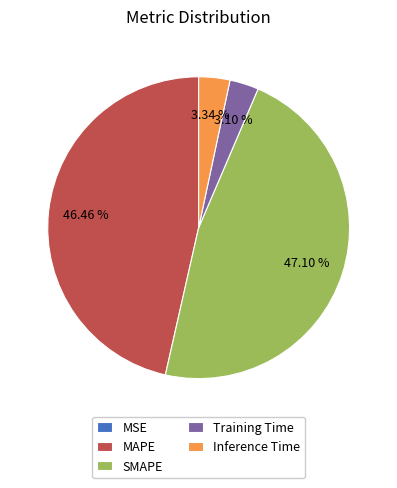

What is the total percentage of Inference Time and SMAPE?

50.4%